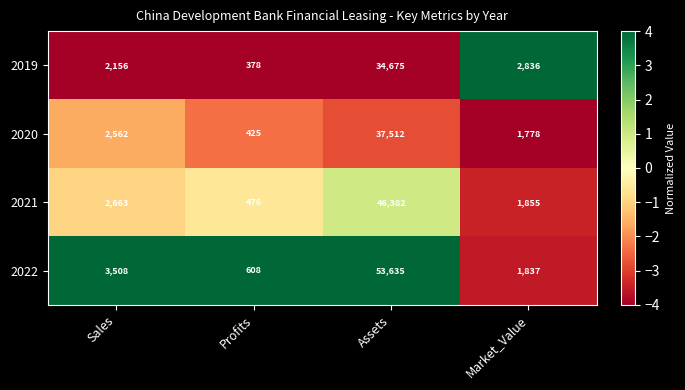

What is the minimum value shown in the chart?

378